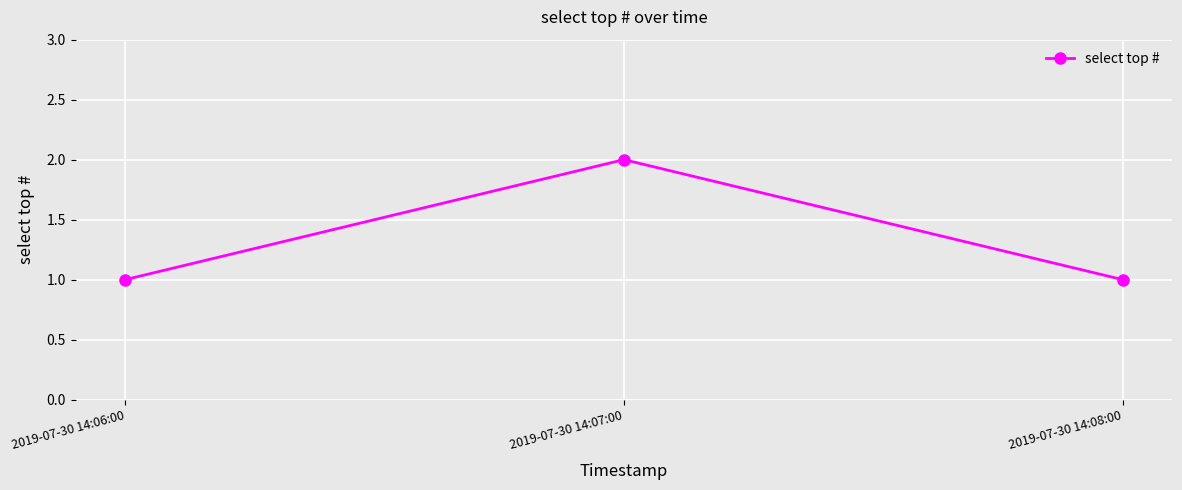

What is the difference between the values at 2019-07-30 14:06:00 and 2019-07-30 14:07:00?

1